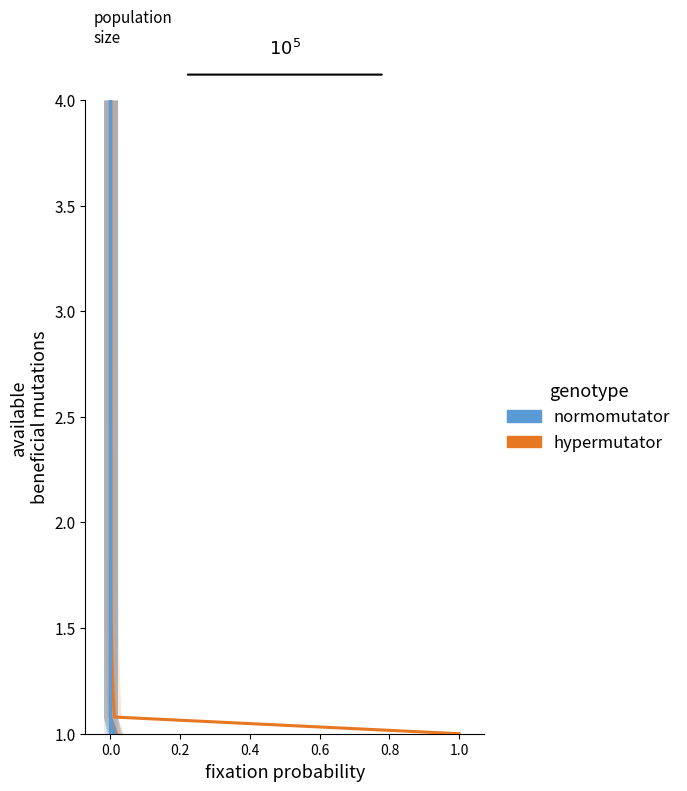

How many data points in normomutator are above 2?

26